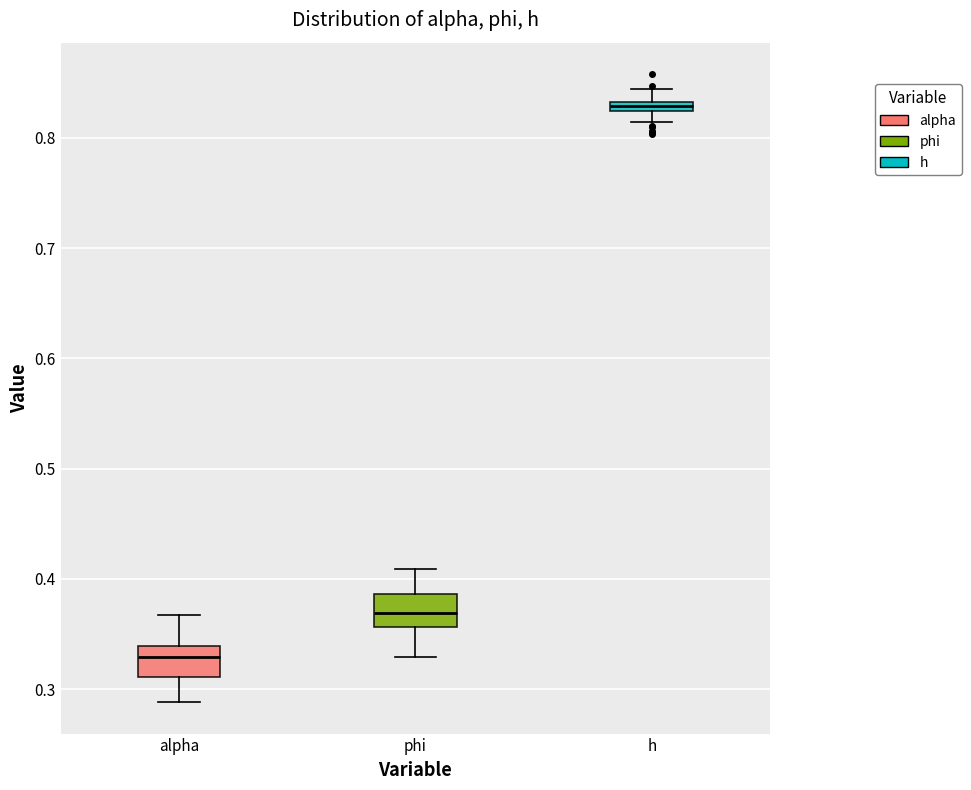

Which box's median line is the highest?

h